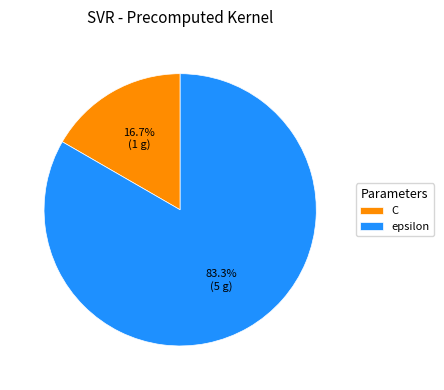

Which category has the biggest portion of the pie?

epsilon